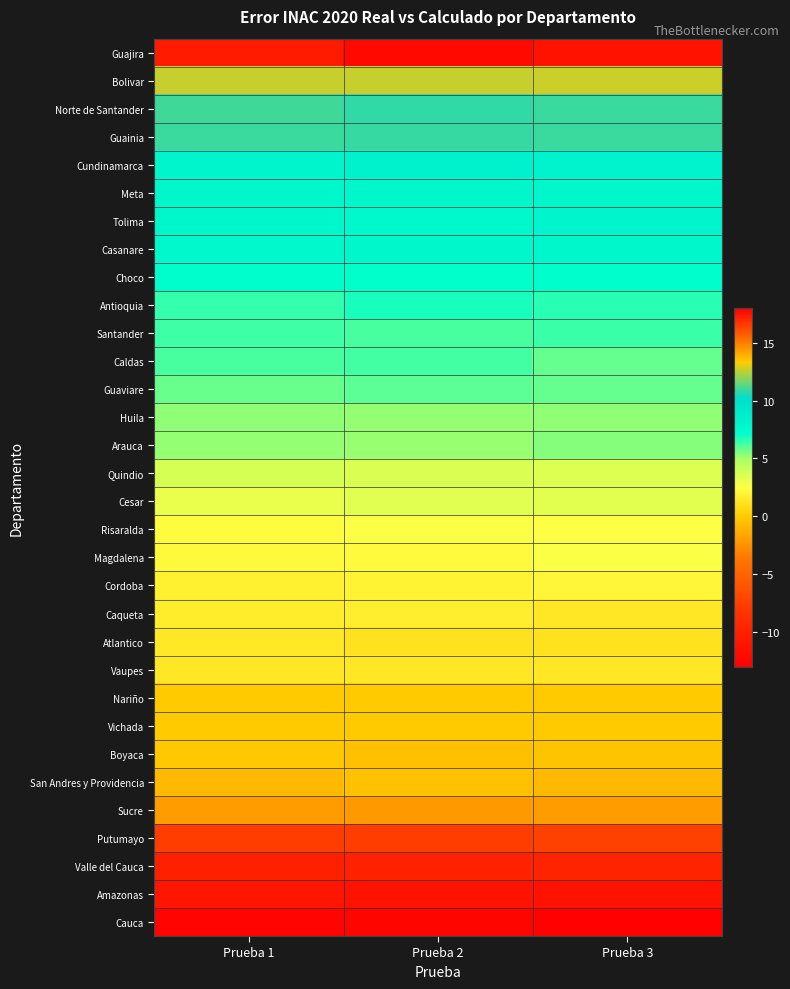

List the series in order of their peak value, highest first.

Guajira, Bolivar, Norte de Santander, Guainia, Cundinamarca, Tolima, Meta, Casanare, Choco, Antioquia, Santander, Caldas, Guaviare, Arauca, Huila, Quindio, Cesar, Risaralda, Magdalena, Cordoba, Caqueta, Atlantico, Vaupes, Nariño, Vichada, Boyaca, San Andres y Providencia, Sucre, Putumayo, Valle del Cauca, Amazonas, Cauca